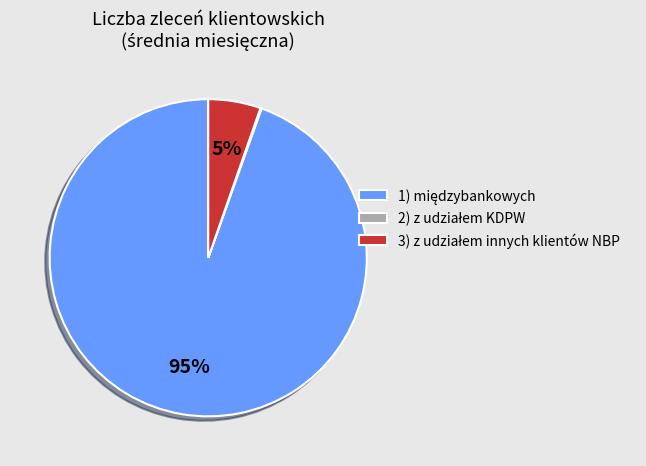

To the nearest percent, what is the average slice percentage?

33%